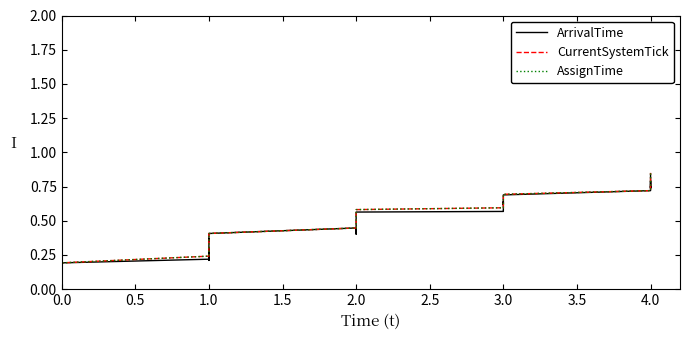

Which series has the widest spread of values?

CurrentSystemTick